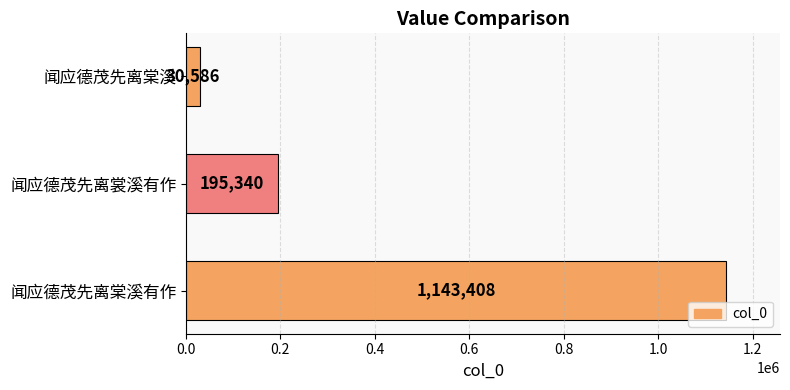

Rank the categories by value from lowest to highest.

闻应德茂先离棠溪, 闻应德茂先离裳溪有作, 闻应德茂先离棠溪有作